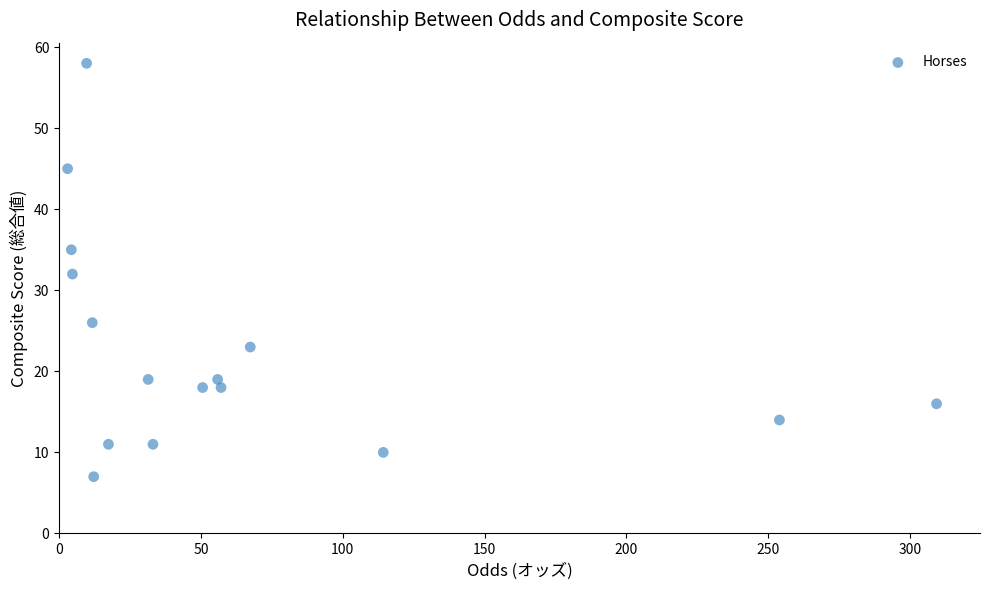

What is the range of Y values (max minus min)?

51